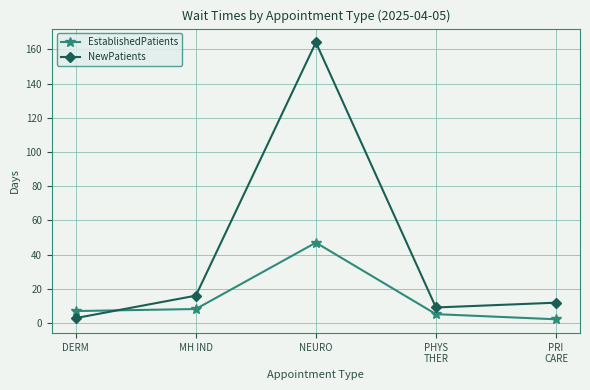

What is the maximum value shown in the chart?

164.0